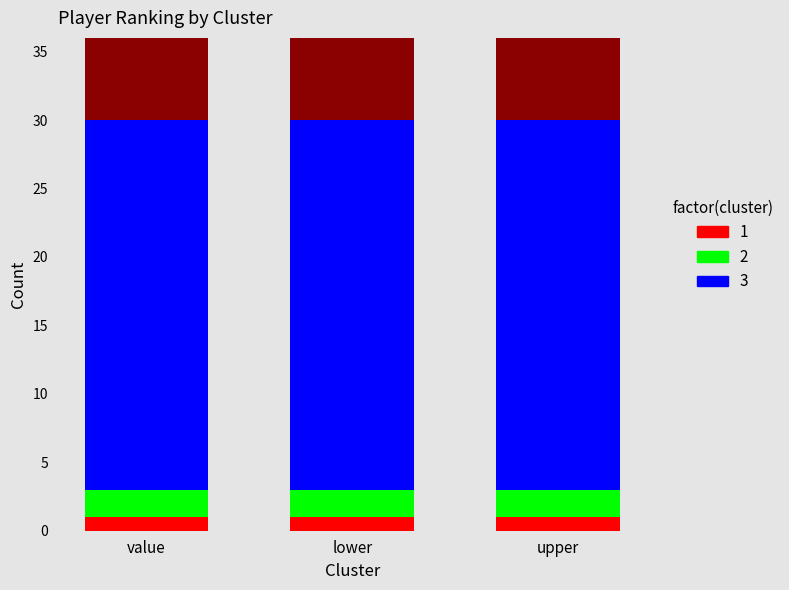

Count the number of categories in the chart.

3